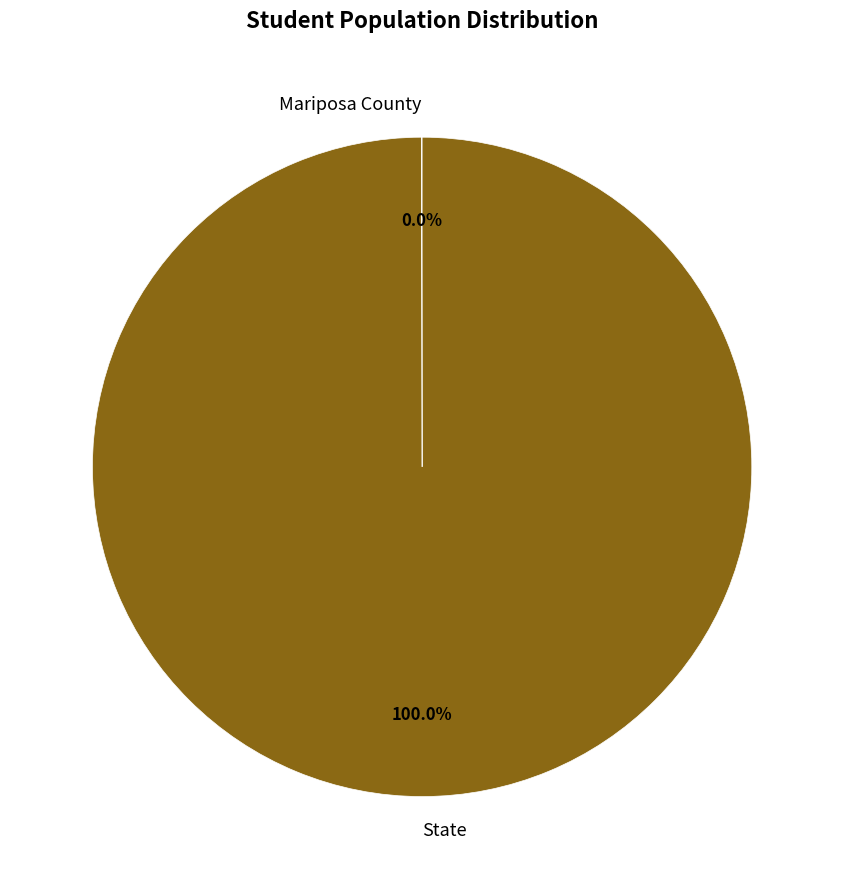

The State slice represents 94% of the pie. True or false?

False